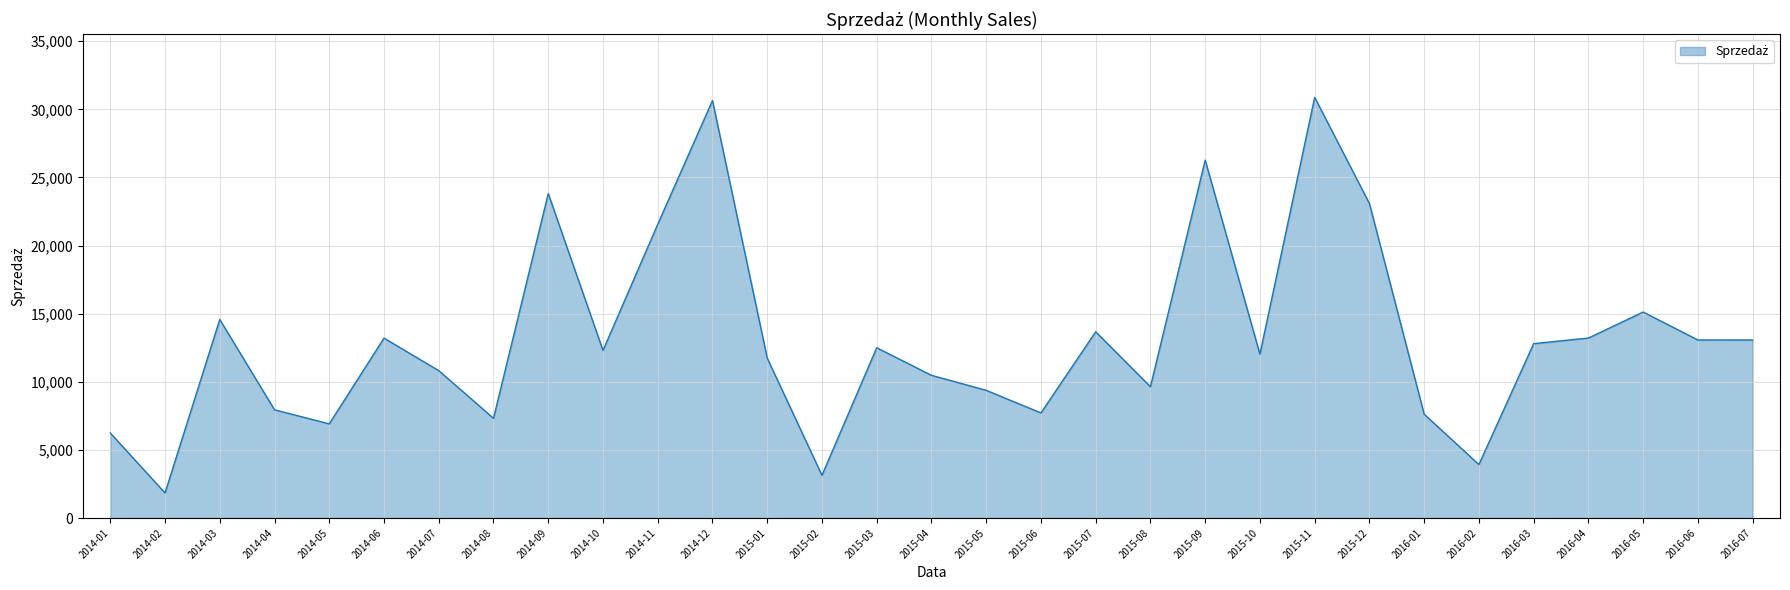

Where is the first local maximum?

2014-03